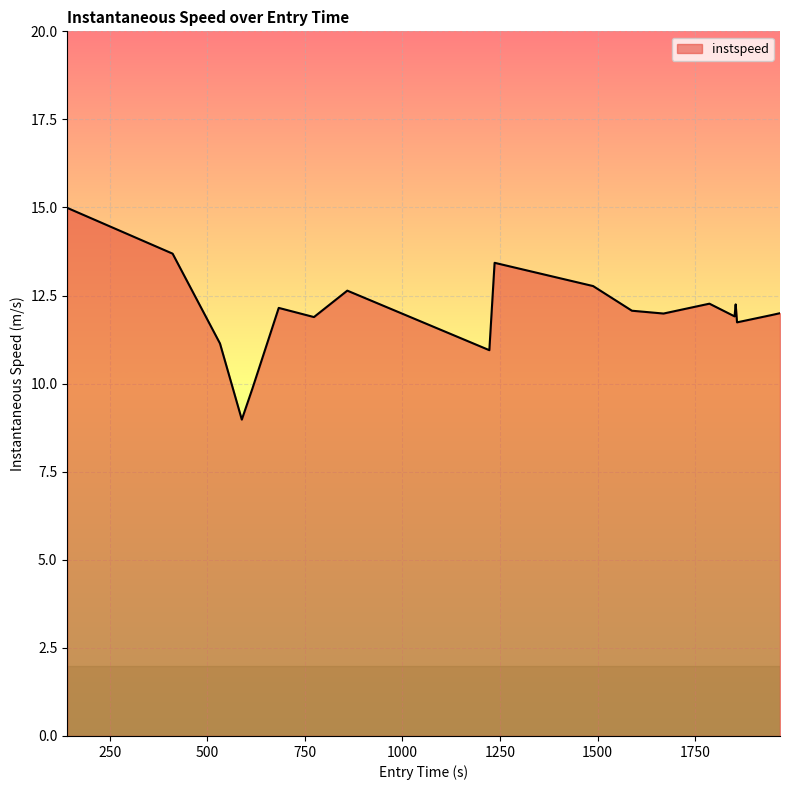

What is the sum of all values?

240.6